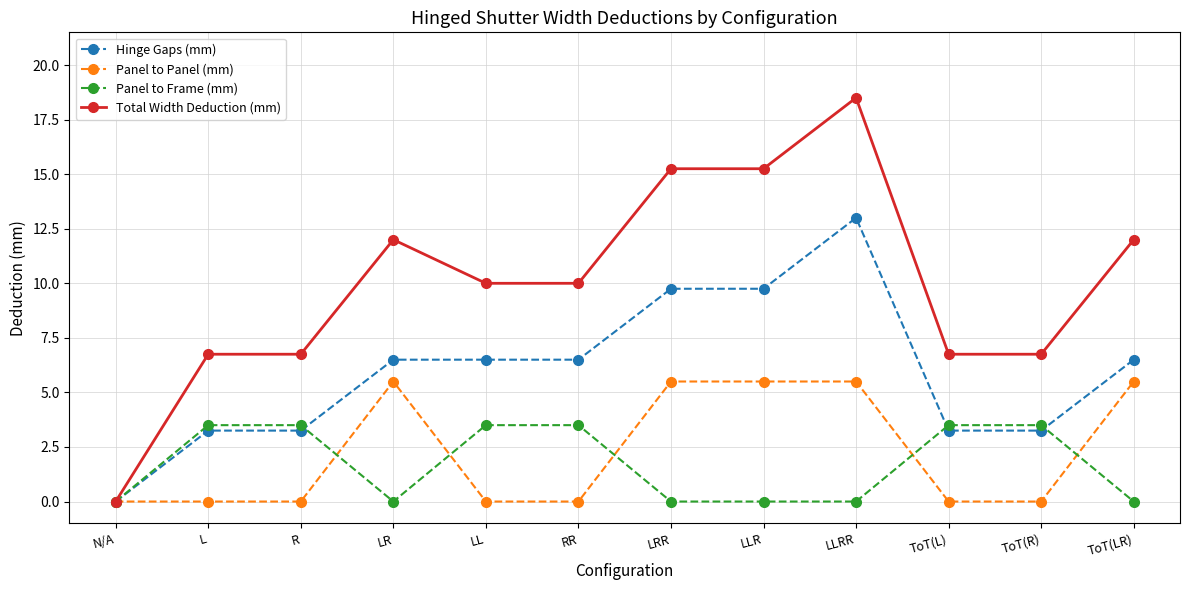

At RR, list the series in order from smallest to largest.

Panel to Panel (mm), Panel to Frame (mm), Hinge Gaps (mm), Total Width Deduction (mm)